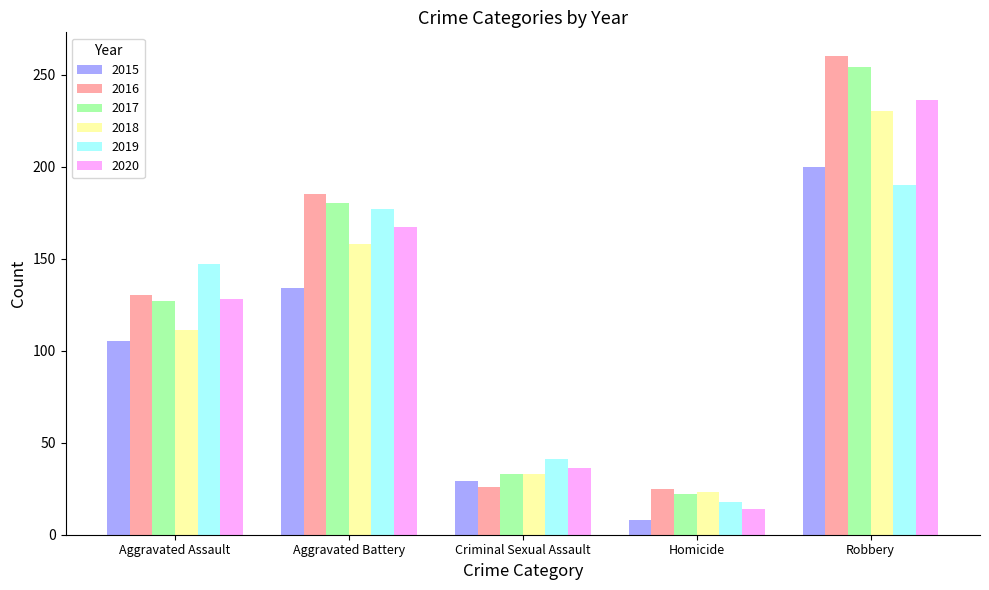

Between Criminal Sexual Assault and Robbery, which series saw the biggest shift?

2016